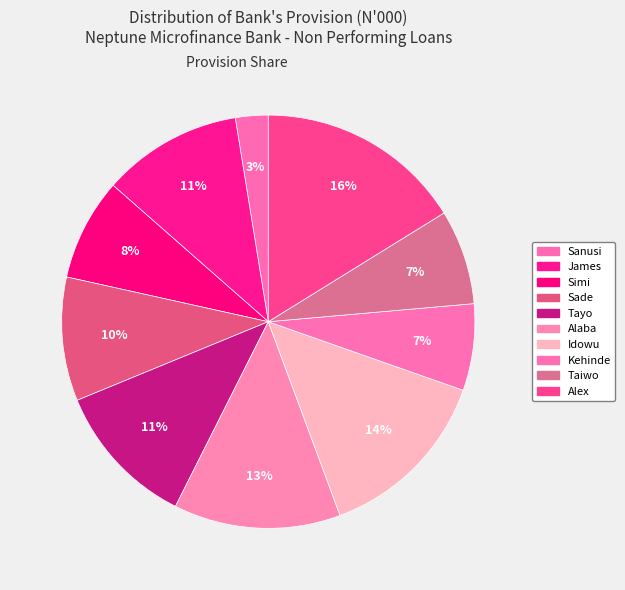

How many segments does this pie chart have?

10